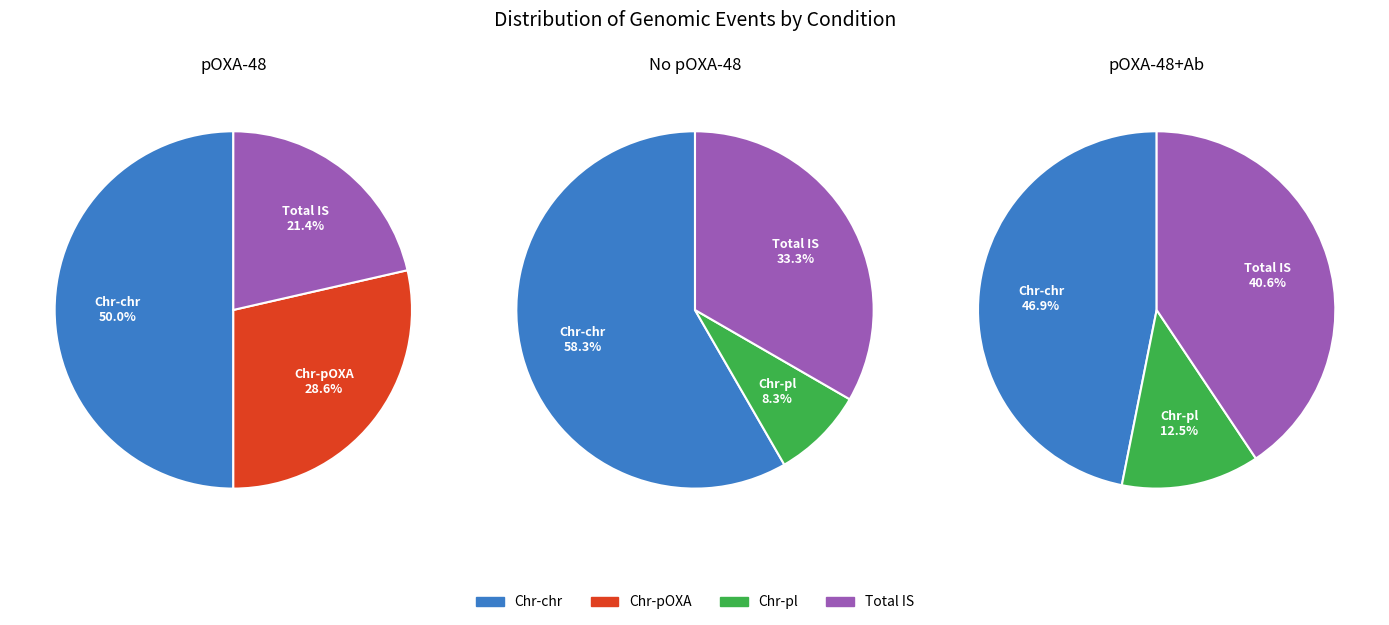

Does pOXA-48 represent more than half of the total?

No